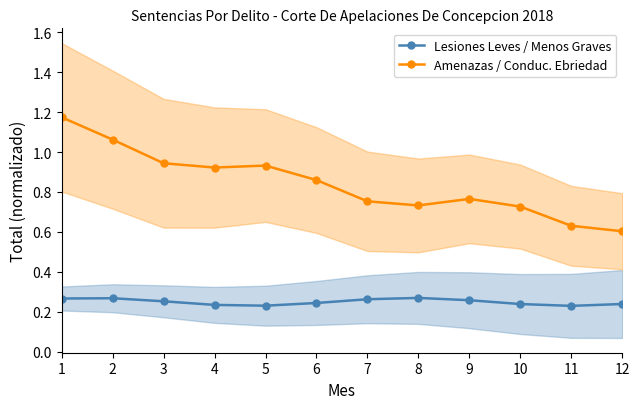

At which label does Lesiones Leves / Menos Graves reach its peak?

8